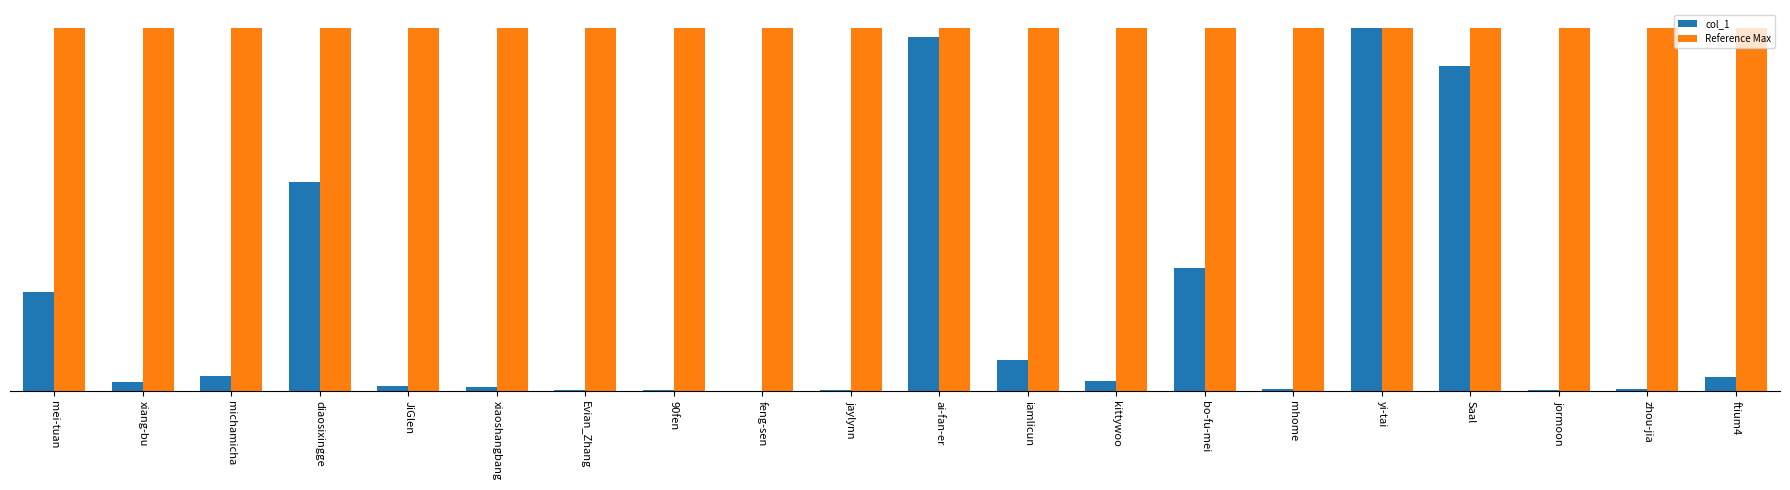

Which series has the largest range (max minus min)?

col_1